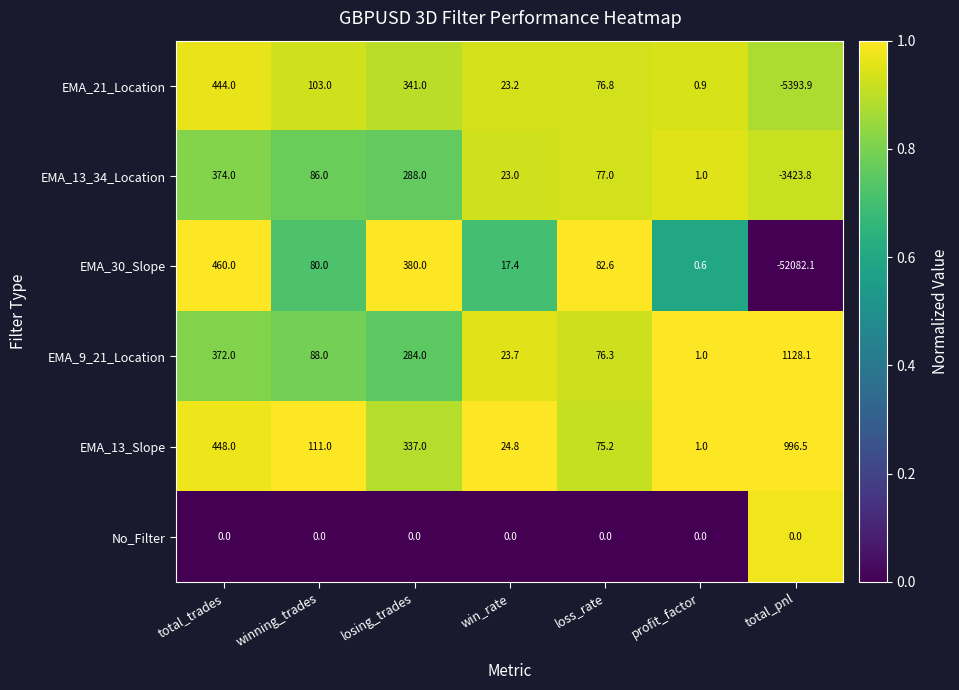

Which series has the largest range (max minus min)?

EMA_30_Slope